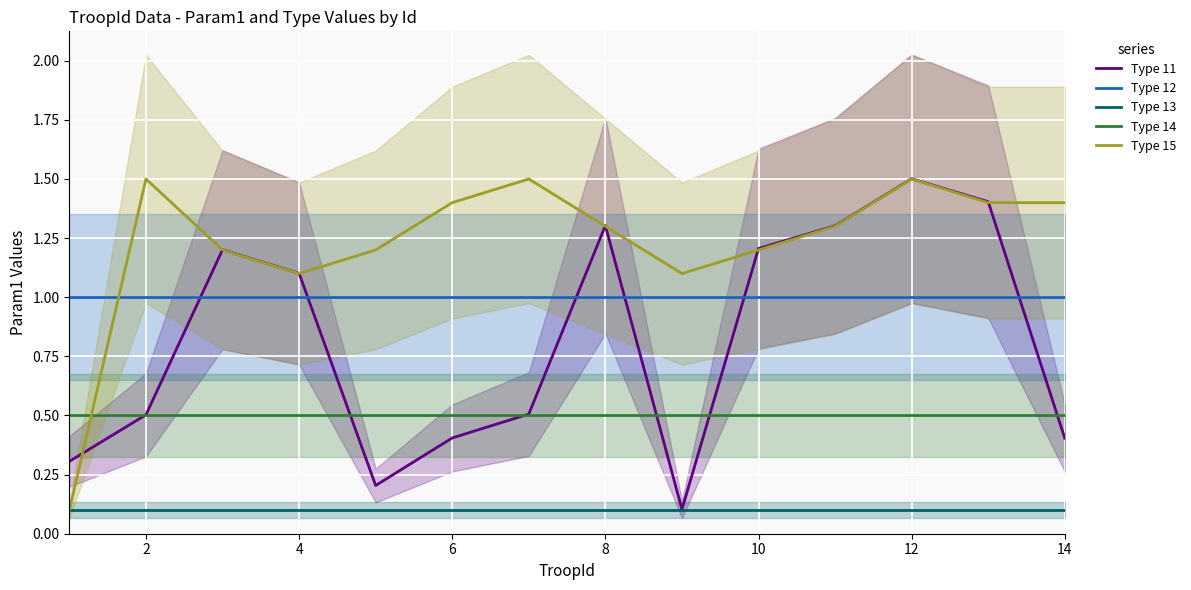

What value does the Type 11 series have at 14?

0.4